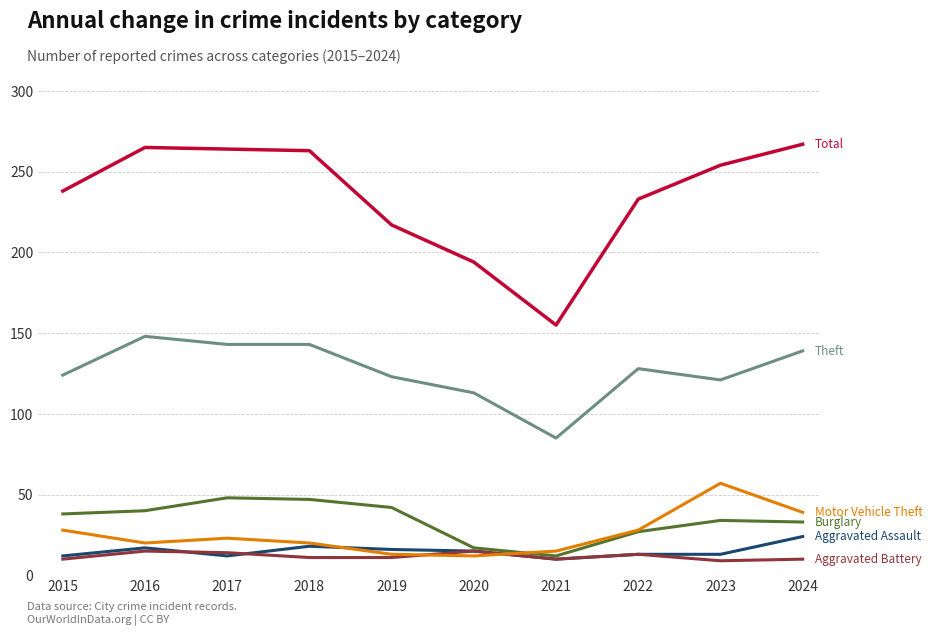

What is the difference between the highest and lowest values at 2021?

145